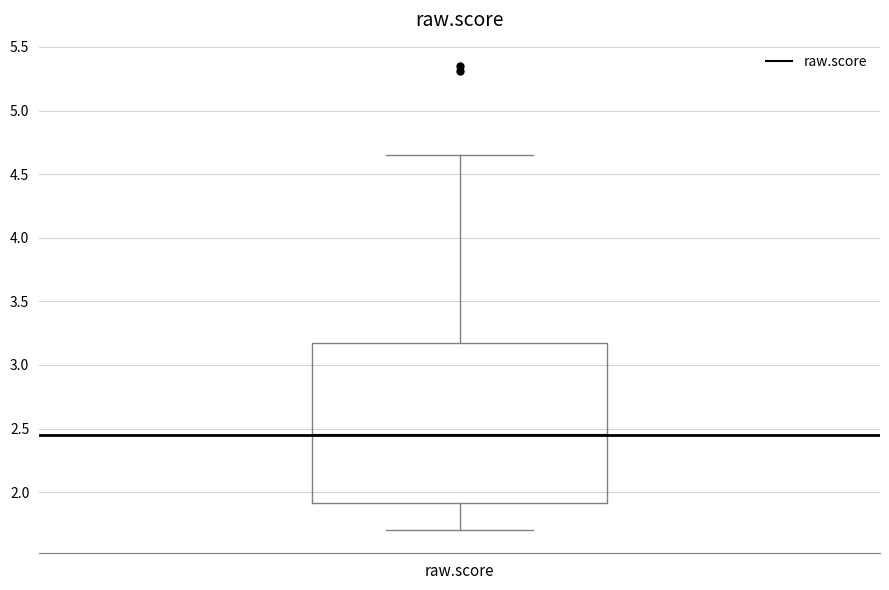

Where is the upper edge of the box for raw.score on the y-axis? The values are not printed on the chart, so give them approximately, as read against the axis.

3.15